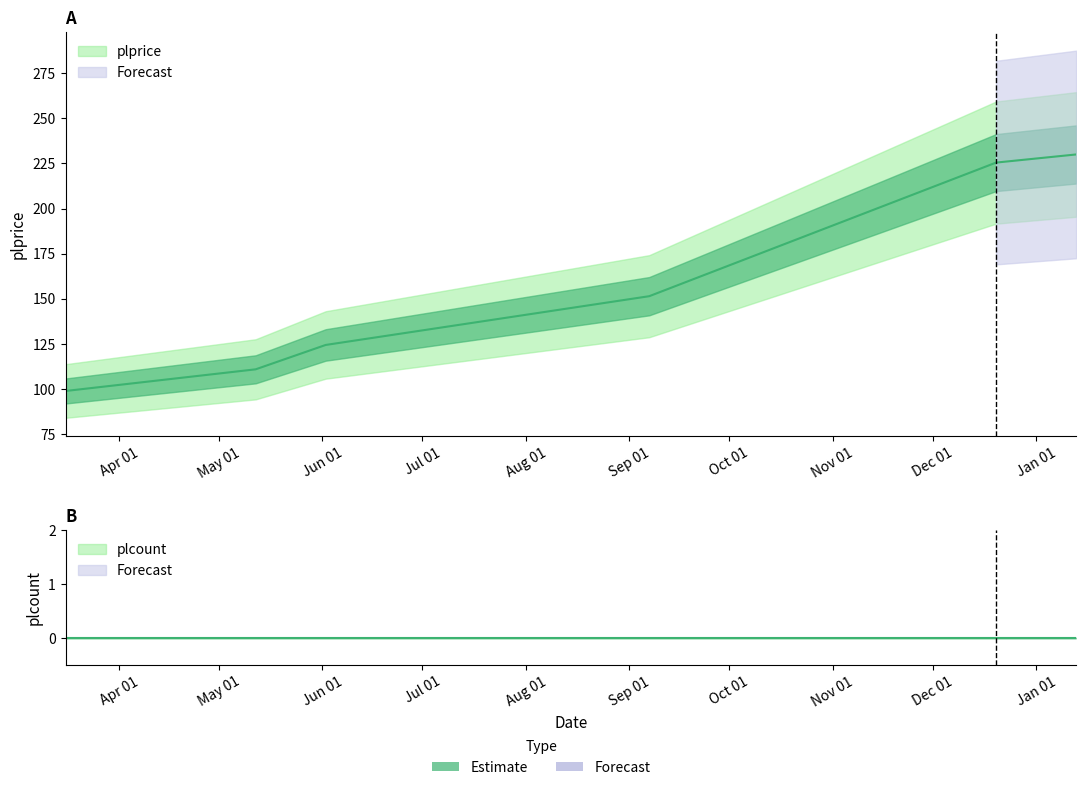

What is the sum of all values?

941.5